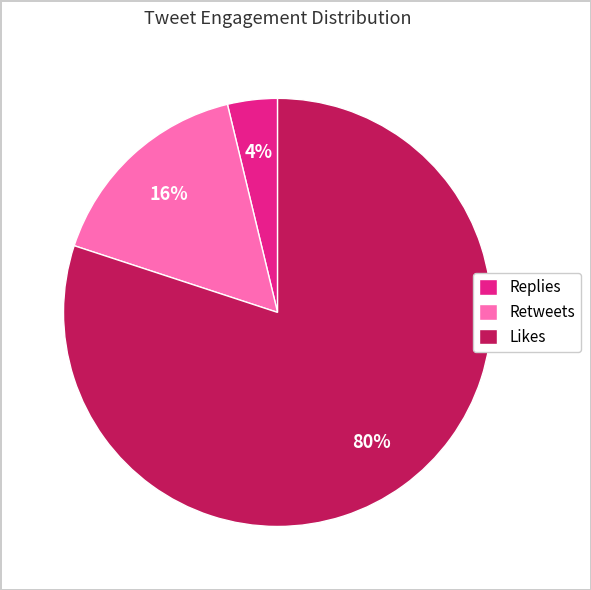

Between Likes and Retweets, which is larger?

Likes